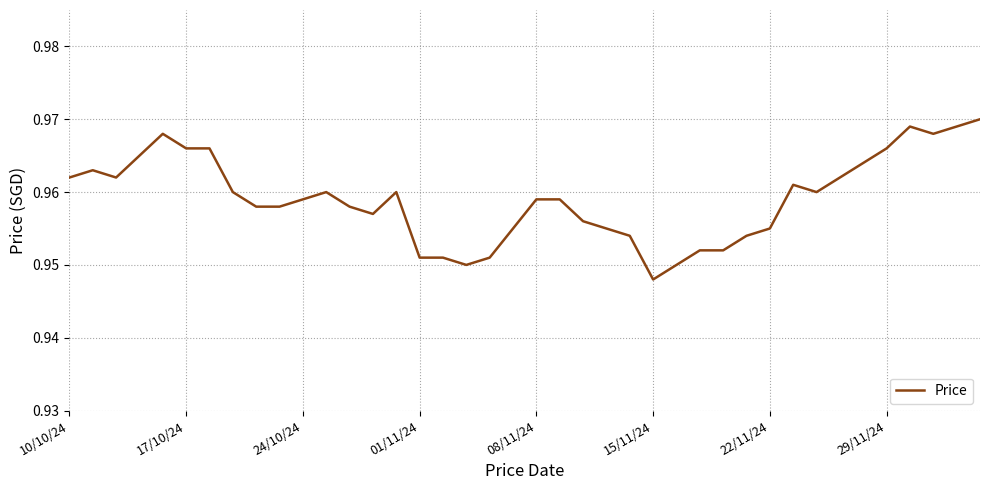

How many interior local valleys (lower than both neighbors) does the data have?

6